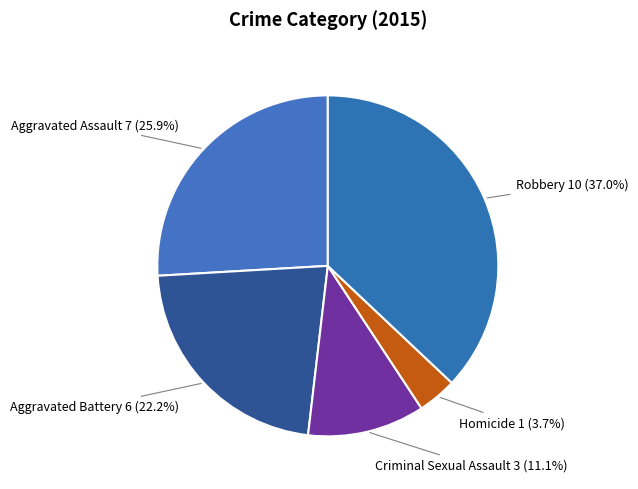

How many slices are in this pie chart?

5